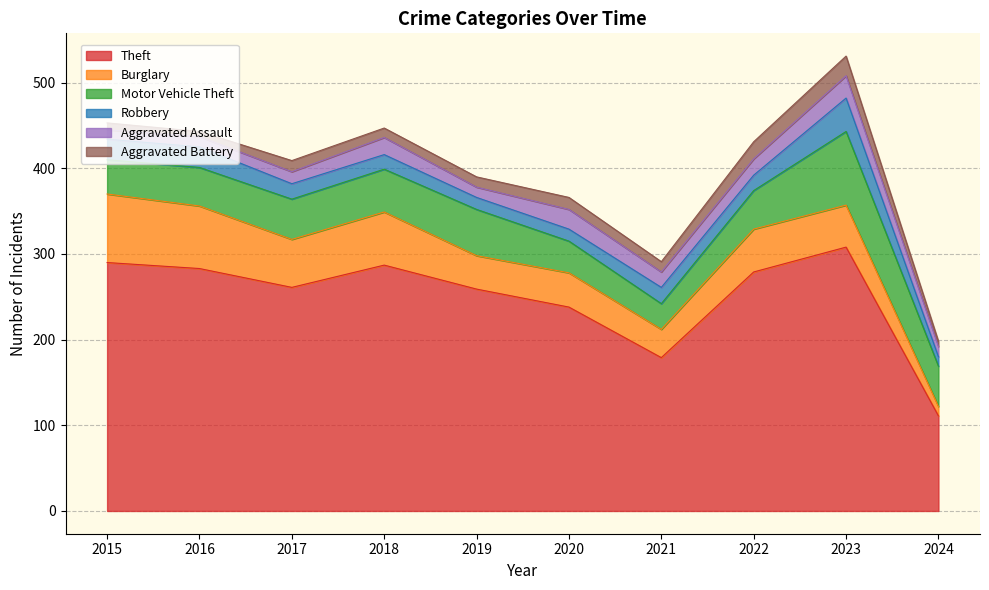

What is the value of the Burglary point at the 8th from the left?

50